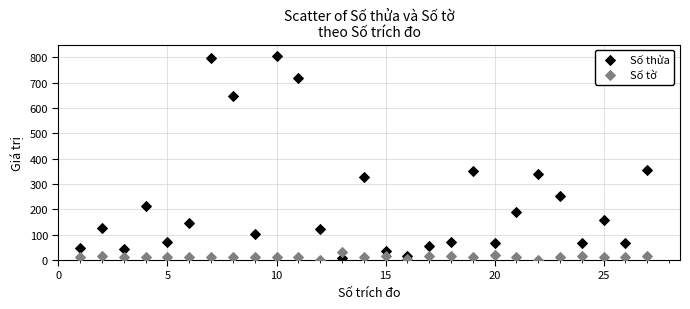

What is the X range (max minus min) for the scatter plot?

26